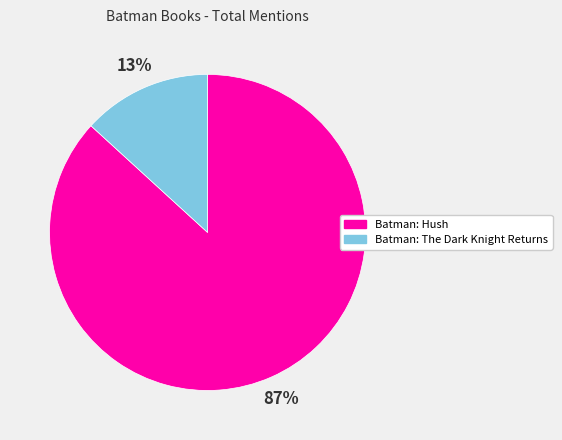

What is the majority slice?

Batman: Hush